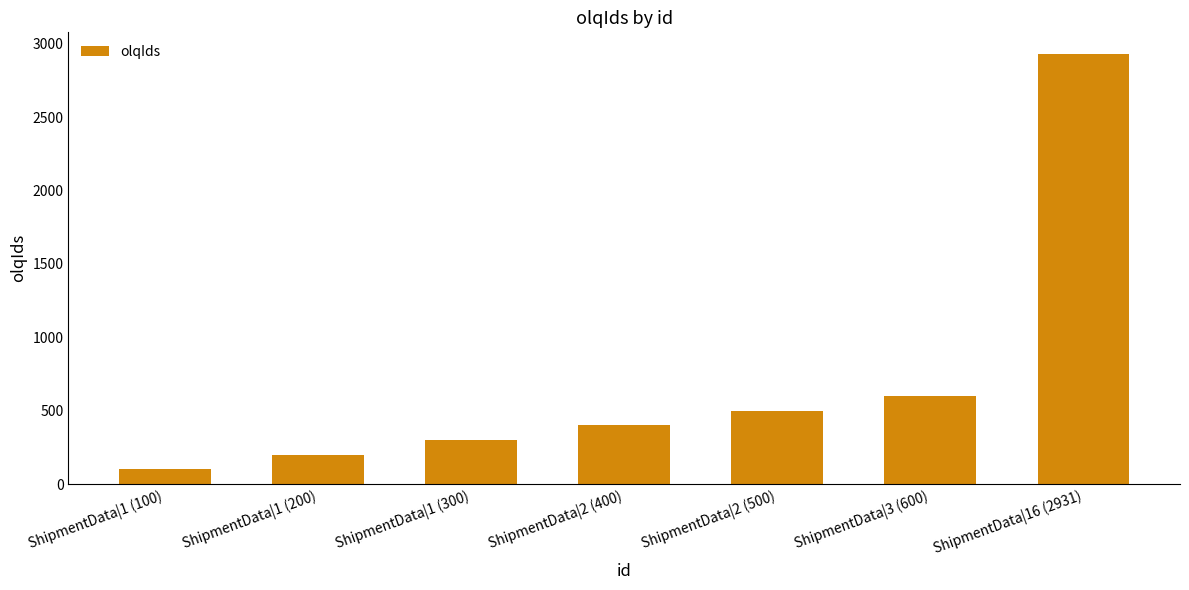

How many data points are less than 400?

3